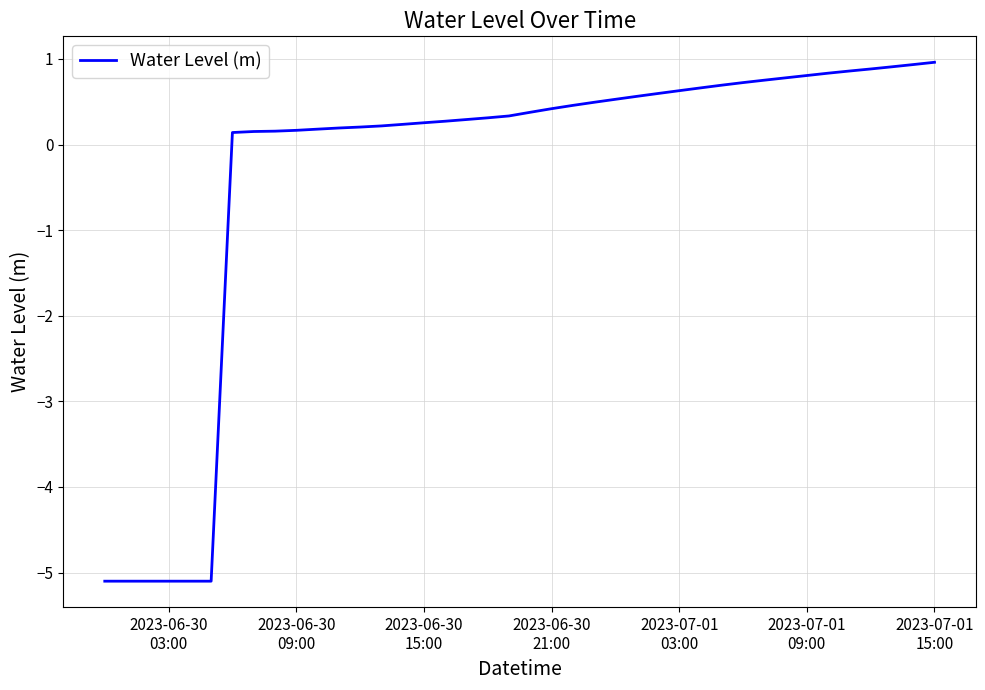

Does the chart have visible grid lines?

Yes